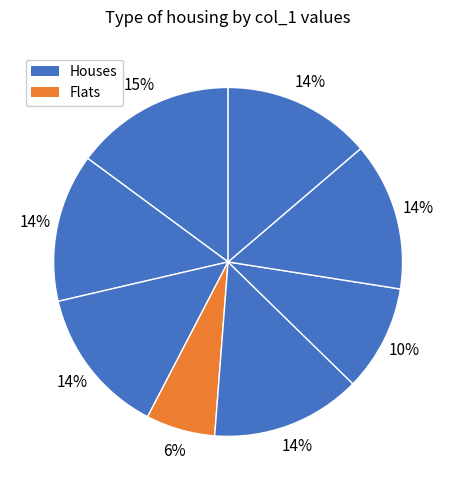

How many slices are in this pie chart?

8